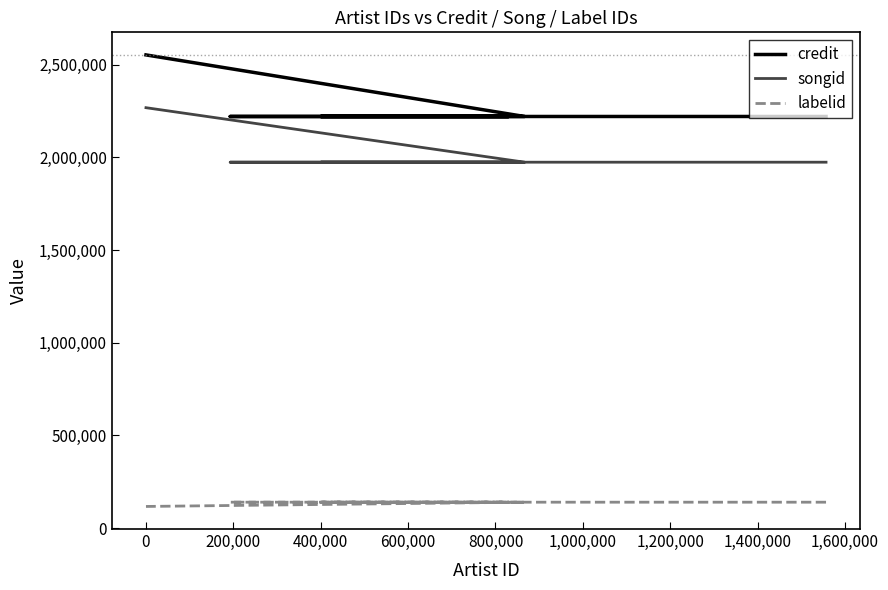

What is the value of the credit point at the 5th from the left?

2221263